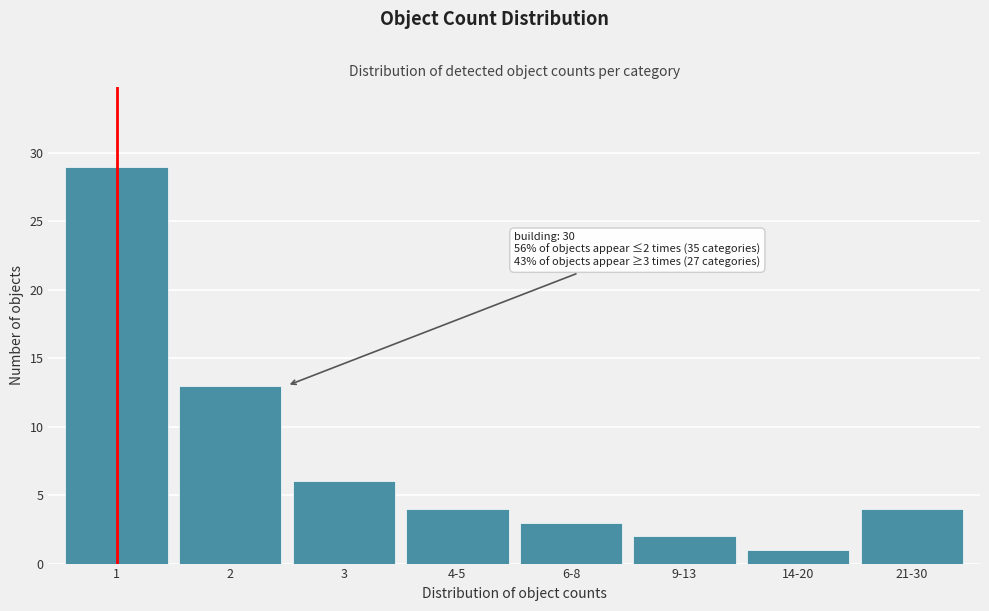

Reading right to left, extract all data points from this chart.

21-30=4	14-20=1	9-13=2	6-8=3	4-5=4	3=6	2=13	1=29